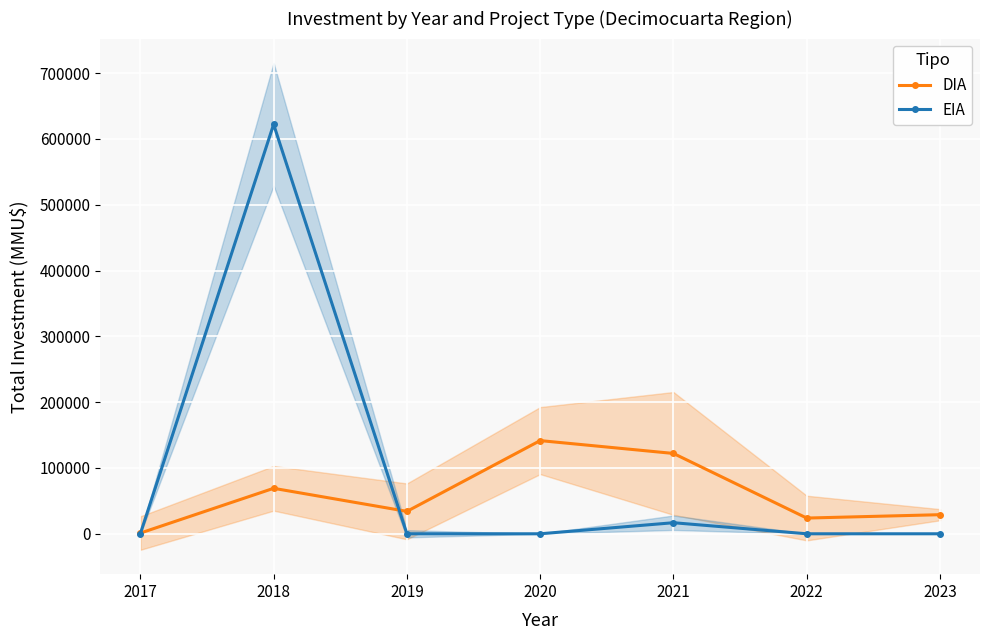

How many times do DIA and EIA cross each other?

2